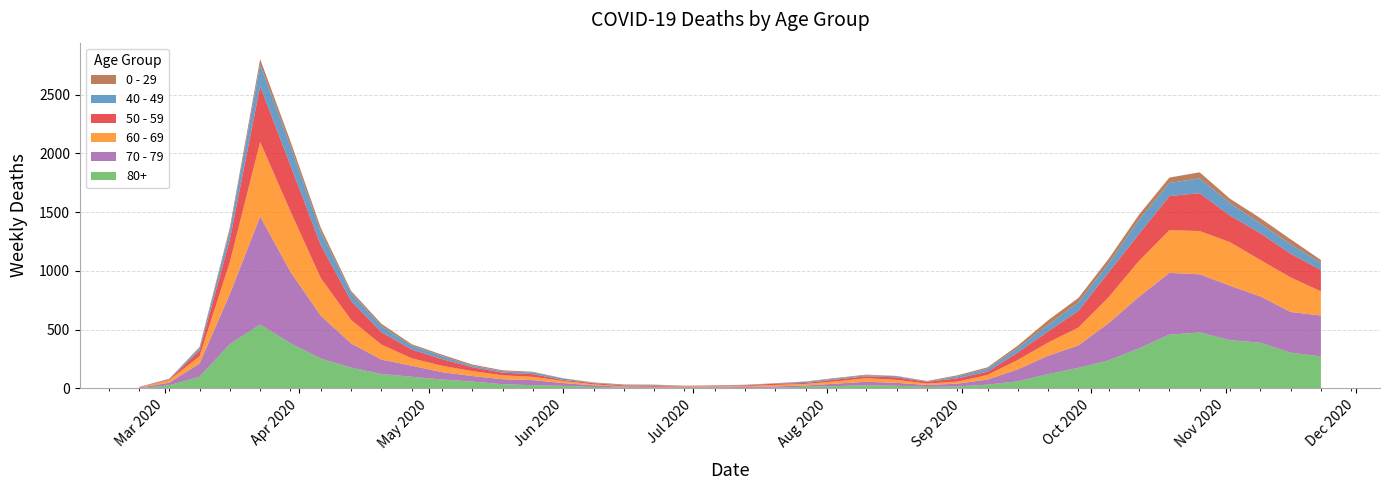

Reading right to left, list all the values displayed in this chart.

80+: 39=273	38=305	37=390	36=411	35=477	34=458	33=342	32=239	31=176	30=122	29=61	28=33	27=17	26=14	25=23	24=28	23=20	22=15	21=7	20=5	19=9	18=7	17=6	16=9	15=13	14=22	13=28	12=36	11=59	10=76	9=100	8=123	7=178	6=255	5=385	4=544	3=377	2=100	1=27	0=3
70 - 79: 39=348	38=346	37=394	36=464	35=495	34=526	33=439	32=318	31=191	30=157	29=102	28=43	27=24	26=16	25=25	24=29	23=21	22=11	21=11	20=7	19=8	18=5	17=5	16=6	15=14	14=24	13=43	12=43	11=47	10=63	9=94	8=123	7=206	6=365	5=608	4=920	3=427	2=113	1=22	0=4
60 - 69: 39=206	38=294	37=310	36=370	35=368	34=364	33=305	32=221	31=152	30=112	29=80	28=39	27=17	26=12	25=25	24=31	23=19	22=13	21=12	20=8	19=3	18=6	17=3	16=3	15=8	14=18	13=28	12=33	11=42	10=54	9=63	8=128	7=199	6=320	5=514	4=634	3=272	2=61	1=22	0=2
50 - 59: 39=182	38=202	37=228	36=227	35=322	34=290	33=230	32=212	31=142	30=95	29=64	28=28	27=28	26=15	25=22	24=16	23=16	22=8	21=12	20=6	19=5	18=3	17=9	16=8	15=10	14=9	13=23	12=23	11=33	10=57	9=75	8=106	7=163	6=281	5=392	4=475	3=190	2=48	1=7	0=3
40 - 49: 39=60	38=80	37=83	36=105	35=126	34=111	33=120	32=76	31=72	30=55	29=38	28=26	27=17	26=2	25=10	24=8	23=8	22=10	21=2	20=4	19=1	18=1	17=5	16=2	15=3	14=12	13=14	12=12	11=13	10=27	9=33	8=51	7=66	6=111	5=163	4=183	3=79	2=21	1=5	0=0
0 - 29: 39=25	38=43	37=45	36=38	35=52	34=46	33=44	32=39	31=38	30=40	29=20	28=11	27=9	26=5	25=2	24=6	23=6	22=3	21=1	20=2	19=1	18=2	17=5	16=6	15=4	14=2	13=6	12=8	11=10	10=11	9=12	8=20	7=19	6=36	5=42	4=47	3=25	2=10	1=0	0=1